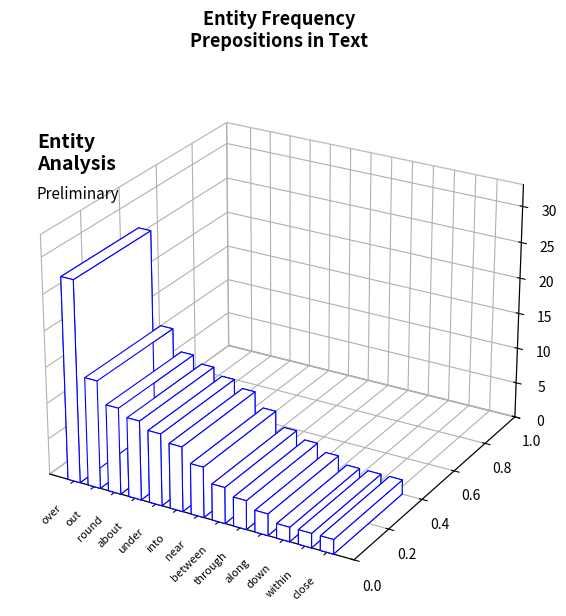

The chart shows a value of 4 at down. True or false?

True